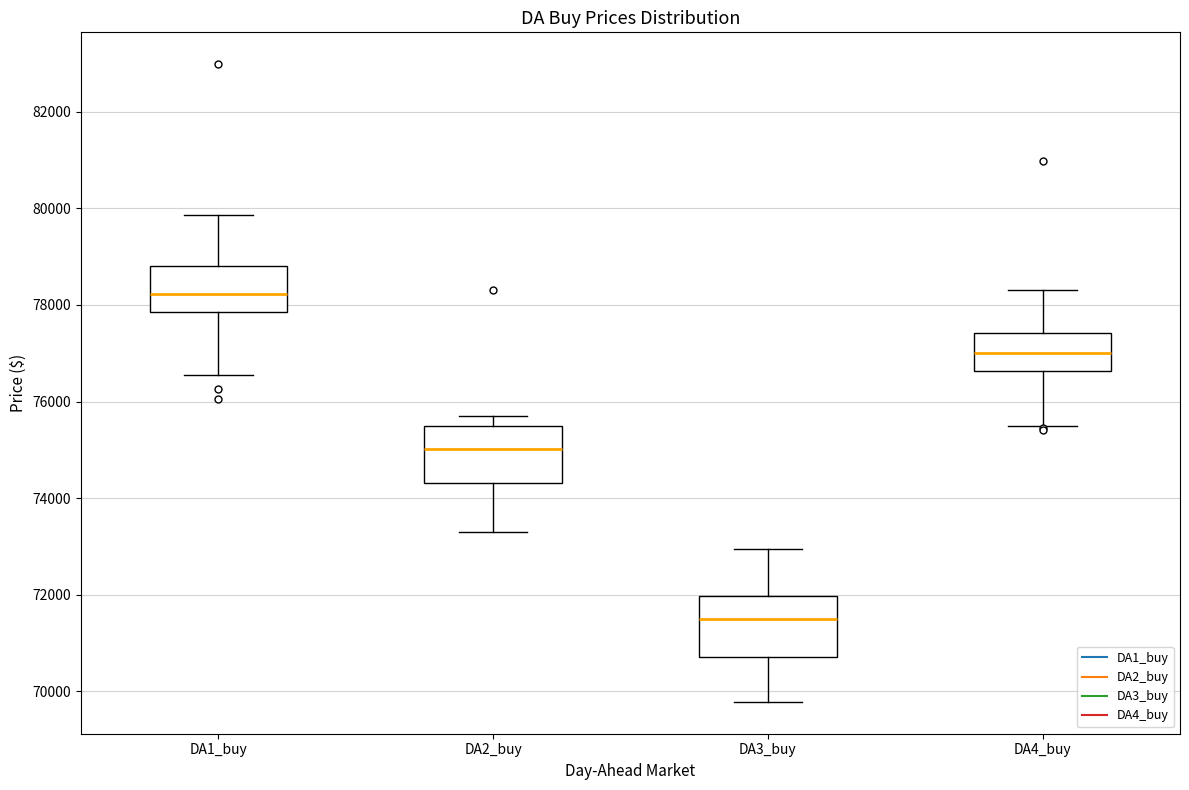

Reading left to right, transcribe this box plot: for each box, give where its median line is, the range the box spans, and where its two whiskers end, as read against the y-axis. The values are not printed on the chart, so give them approximately, as read against the axis.

DA1_buy: median 78200, box 77800 to 78800, whiskers 76600 to 79800
DA2_buy: median 75000, box 74400 to 75400, whiskers 73200 to 75800
DA3_buy: median 71400, box 70800 to 72000, whiskers 69800 to 73000
DA4_buy: median 77000, box 76600 to 77400, whiskers 75400 to 78400